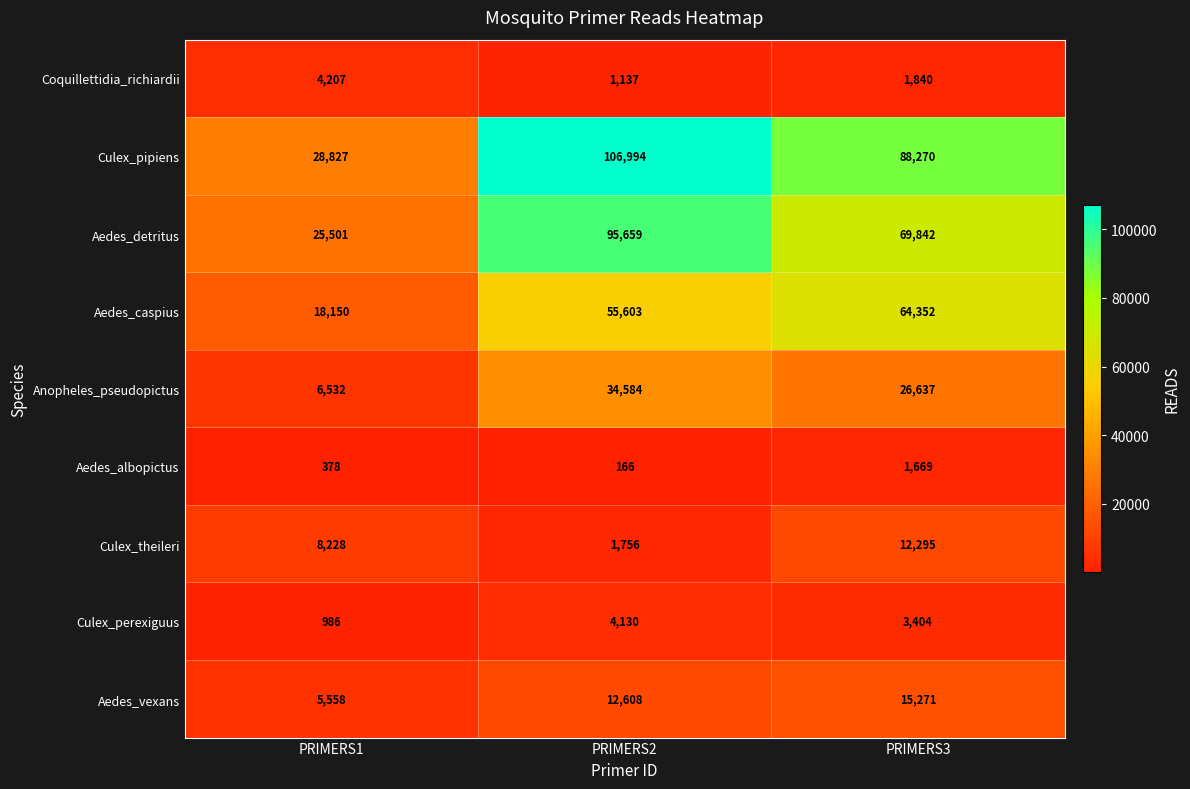

What is the total value across all series at PRIMERS3?

283580